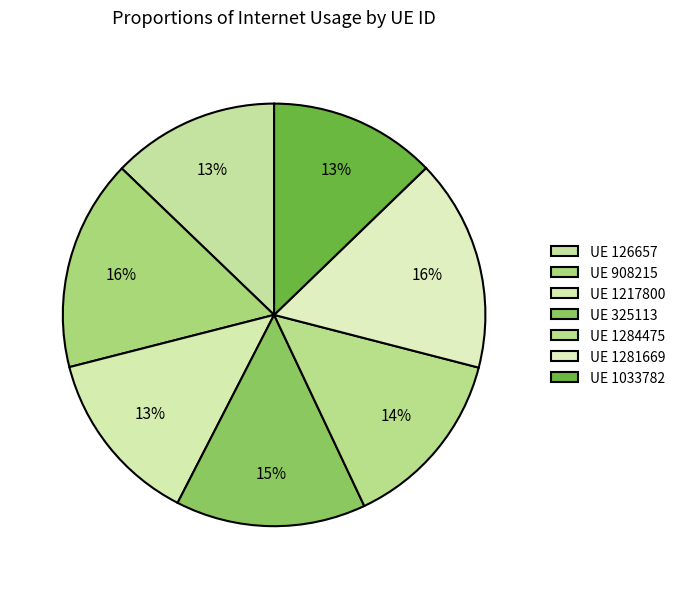

Which category has the smallest portion of the pie?

1033782